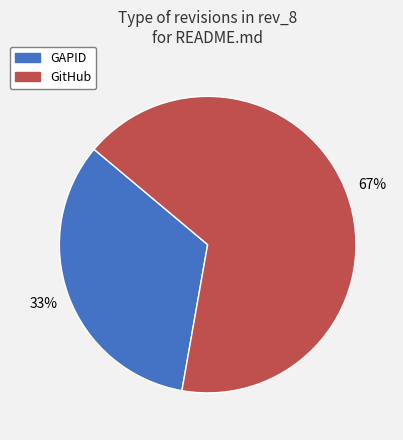

Rank the categories by value from lowest to highest.

GAPID, GitHub